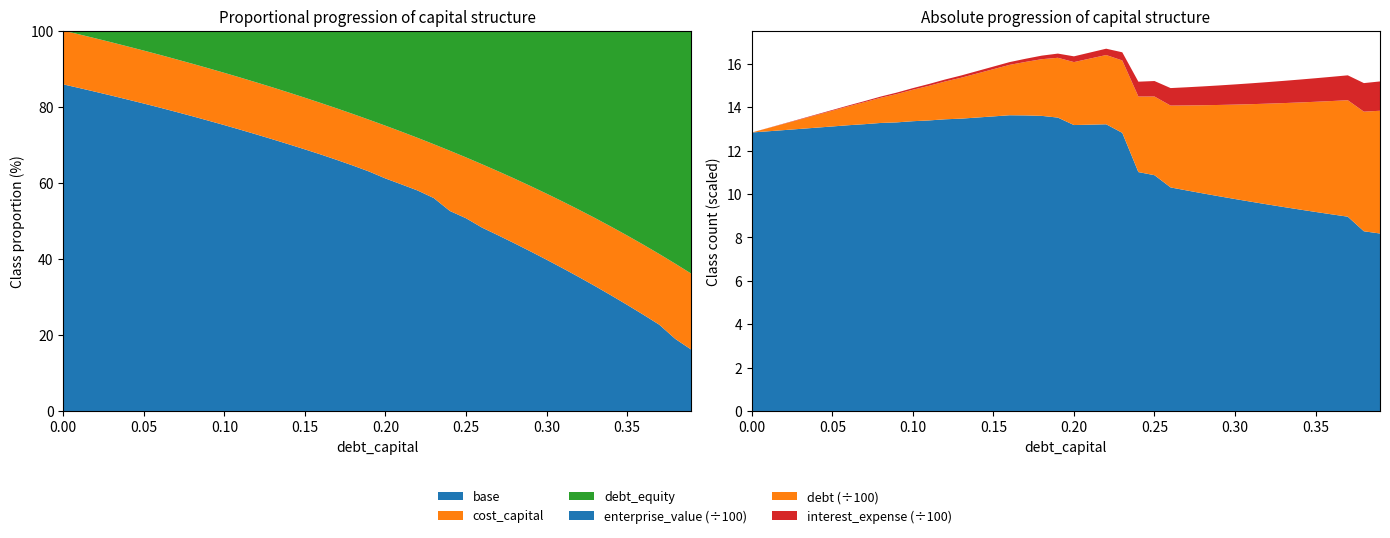

Reading left to right, extract all data points from this chart.

debt_capital: 0=0.0	1=0.0	2=0.0	3=0.0	4=0.0	5=0.1	6=0.1	7=0.1	8=0.1	9=0.1	10=0.1	11=0.1	12=0.1	13=0.1	14=0.1	15=0.1	16=0.2	17=0.2	18=0.2	19=0.2	20=0.2	21=0.2	22=0.2	23=0.2	24=0.2	25=0.2	26=0.3	27=0.3	28=0.3	29=0.3	30=0.3	31=0.3	32=0.3	33=0.3	34=0.3	35=0.3	36=0.4	37=0.4	38=0.4	39=0.4
debt: 0=0.0	1=14.5	2=29.0	3=43.5	4=58.0	5=72.5	6=87.0	7=101.5	8=116.0	9=130.5	10=145.0	11=159.5	12=174.0	13=188.5	14=203.0	15=217.5	16=232.0	17=246.6	18=261.1	19=275.6	20=290.1	21=304.6	22=319.1	23=333.6	24=348.1	25=362.6	26=377.1	27=391.6	28=406.1	29=420.6	30=435.1	31=449.6	32=464.1	33=478.6	34=493.1	35=507.6	36=522.1	37=536.6	38=551.1	39=565.6
interest_expense: 0=0.0	1=0.7	2=1.3	3=2.0	4=2.7	5=3.3	6=4.0	7=4.8	8=5.5	9=6.7	10=7.4	11=8.5	12=9.2	13=10.4	14=11.2	15=12.0	16=12.8	17=14.5	18=16.4	19=19.3	20=26.5	21=27.8	22=29.2	23=37.5	24=68.4	25=71.3	26=80.6	27=83.7	28=86.8	29=89.9	30=93.0	31=96.1	32=99.2	33=102.3	34=105.4	35=108.5	36=111.6	37=114.7	38=131.6	39=135.1
enterprise_value: 0=1283.1	1=1288.6	2=1294.1	3=1299.7	4=1305.3	5=1310.9	6=1316.6	7=1321.4	8=1327.1	9=1329.7	10=1335.1	11=1338.7	12=1344.0	13=1346.9	14=1352.1	15=1357.3	16=1362.6	17=1361.8	18=1359.7	19=1351.8	20=1317.4	21=1319.2	22=1321.0	23=1281.5	24=1100.7	25=1086.4	26=1030.0	27=1016.1	28=1002.6	29=989.4	30=976.5	31=964.0	32=951.8	33=939.9	34=928.3	35=917.0	36=906.0	37=895.2	38=828.0	39=817.7
cost_capital: 0=0.1	1=0.1	2=0.1	3=0.1	4=0.1	5=0.1	6=0.1	7=0.1	8=0.1	9=0.1	10=0.1	11=0.1	12=0.1	13=0.1	14=0.1	15=0.1	16=0.1	17=0.1	18=0.1	19=0.1	20=0.1	21=0.1	22=0.1	23=0.1	24=0.2	25=0.2	26=0.2	27=0.2	28=0.2	29=0.2	30=0.2	31=0.2	32=0.2	33=0.2	34=0.2	35=0.2	36=0.2	37=0.2	38=0.2	39=0.2
debt_equity: 0=0.0	1=0.0	2=0.0	3=0.0	4=0.0	5=0.1	6=0.1	7=0.1	8=0.1	9=0.1	10=0.1	11=0.1	12=0.1	13=0.1	14=0.2	15=0.2	16=0.2	17=0.2	18=0.2	19=0.2	20=0.2	21=0.3	22=0.3	23=0.3	24=0.3	25=0.3	26=0.4	27=0.4	28=0.4	29=0.4	30=0.4	31=0.4	32=0.5	33=0.5	34=0.5	35=0.5	36=0.6	37=0.6	38=0.6	39=0.6